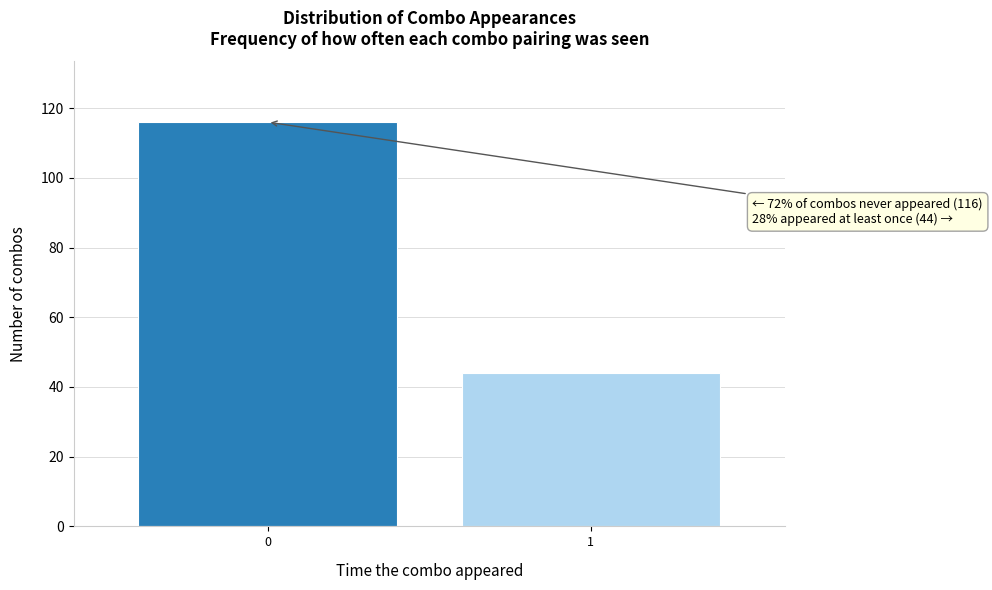

Reading right to left, list all the values displayed in this chart.

44	116